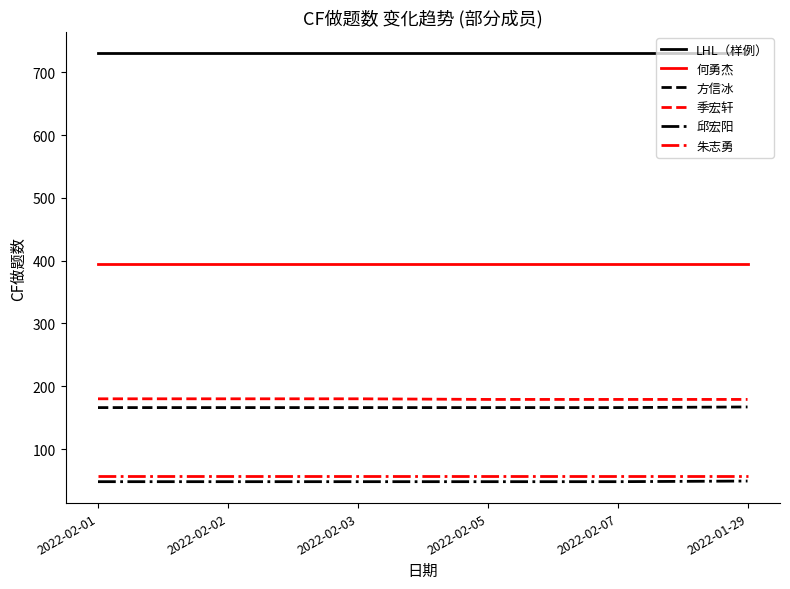

What is the total value across all series at 2022-02-03?

1576